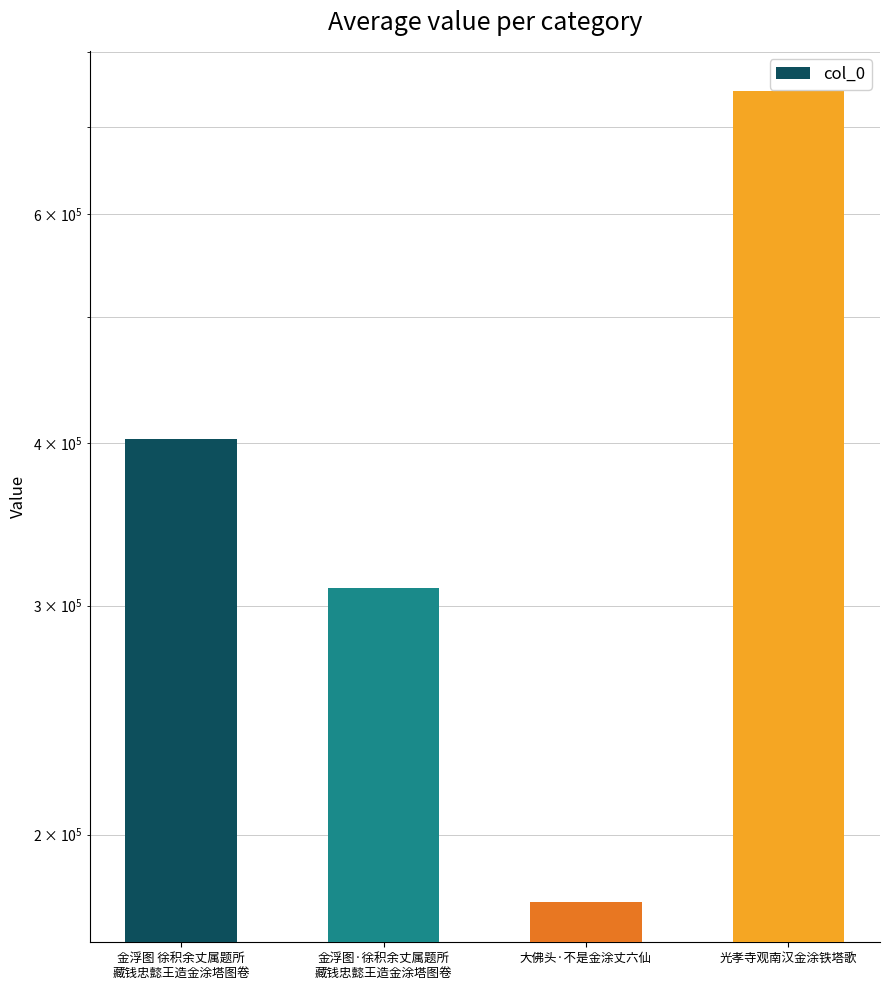

What is the greatest value displayed?

745827